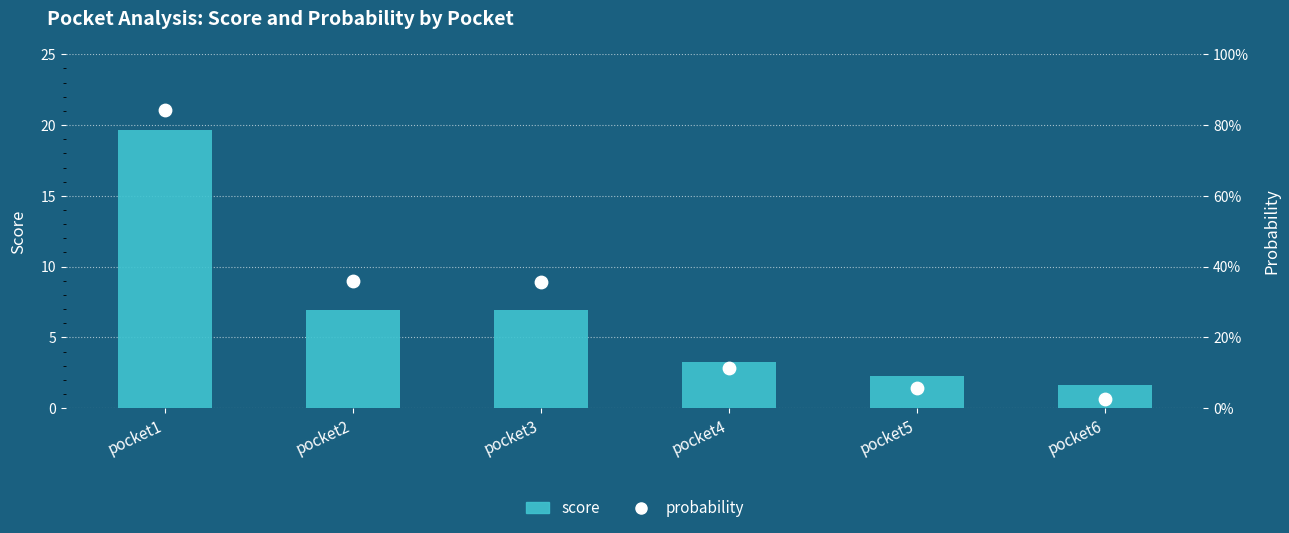

What is the total value across all series at pocket6?

1.7